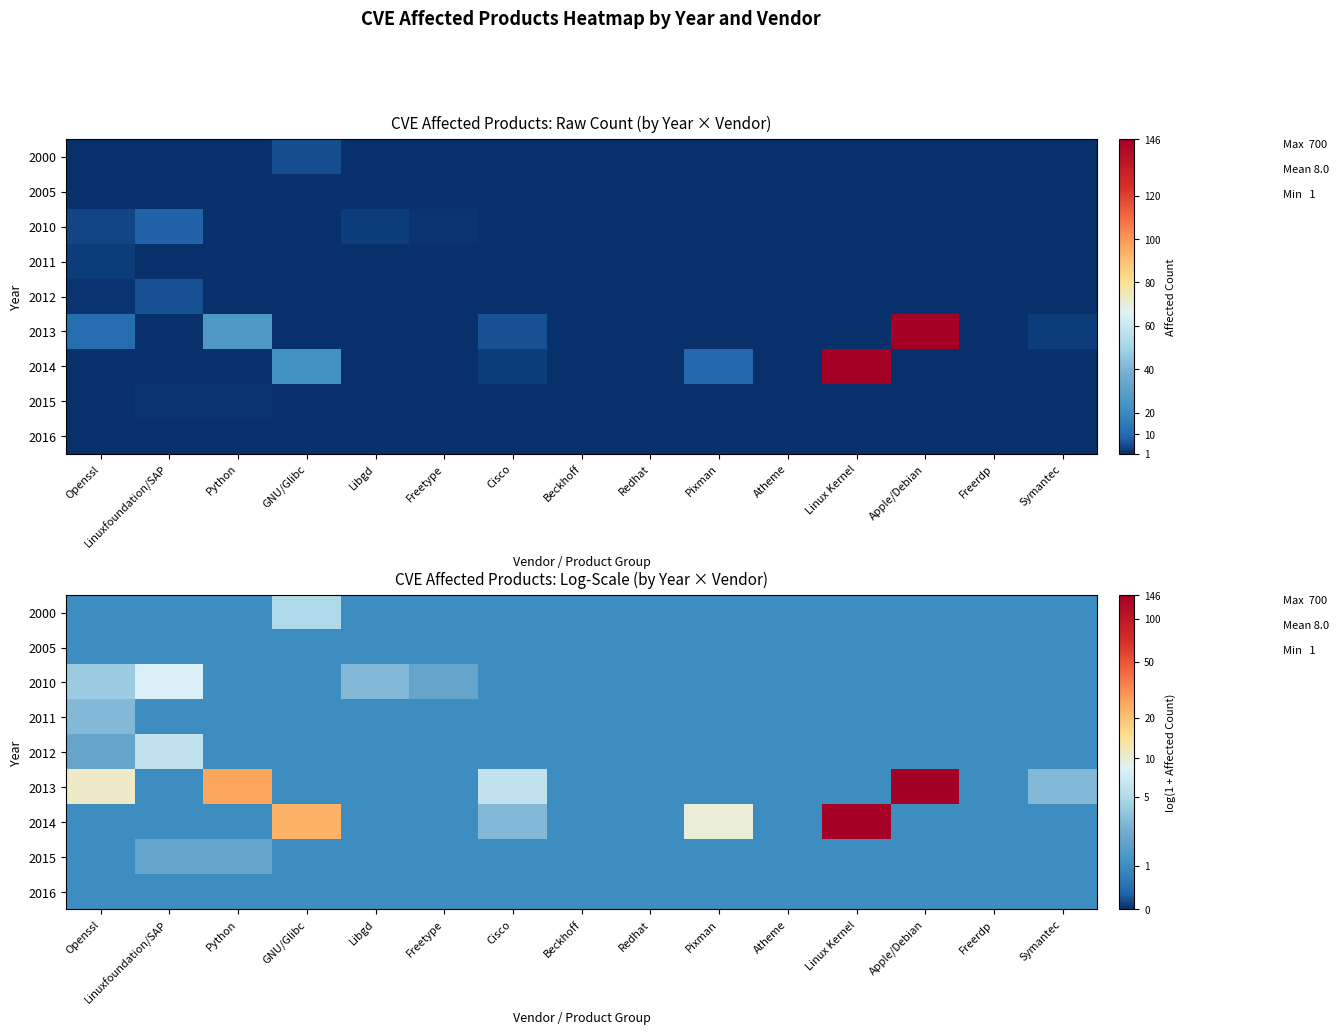

Rank the series at Freerdp from highest to lowest value.

2000, 2005, 2010, 2011, 2012, 2013, 2014, 2015, 2016